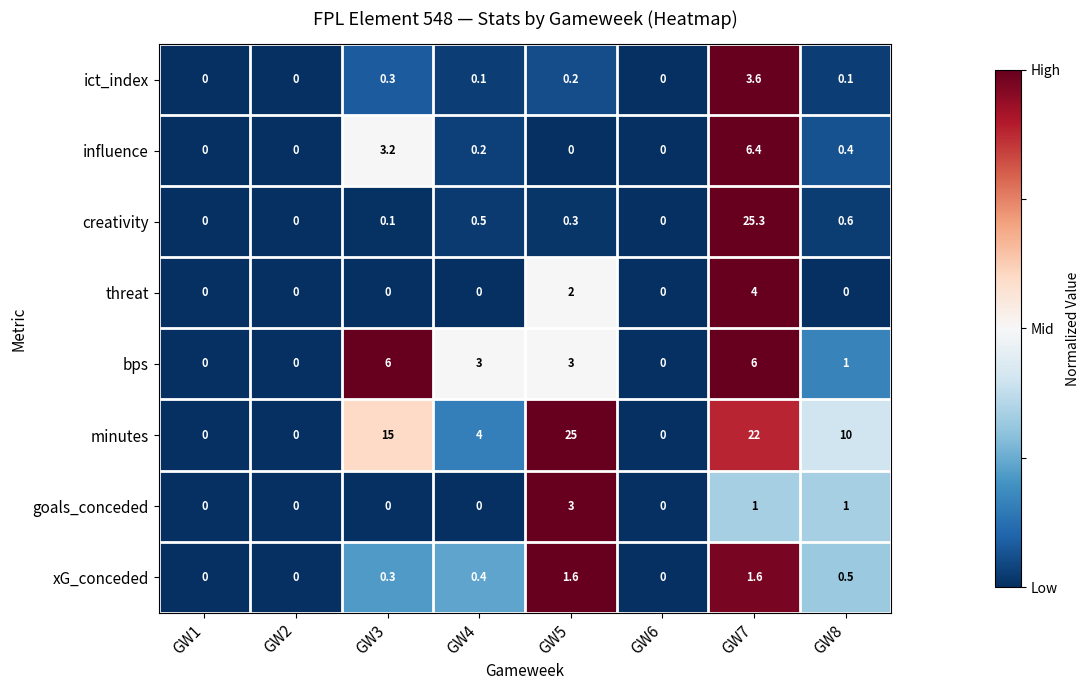

What is the difference between the creativity values at GW5 and GW7?

25.0